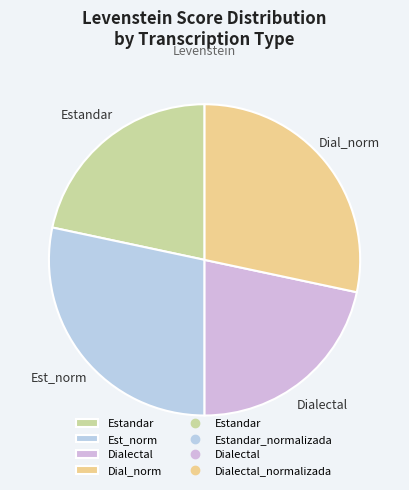

Is it true that Dialectal is 14% of the pie?

False